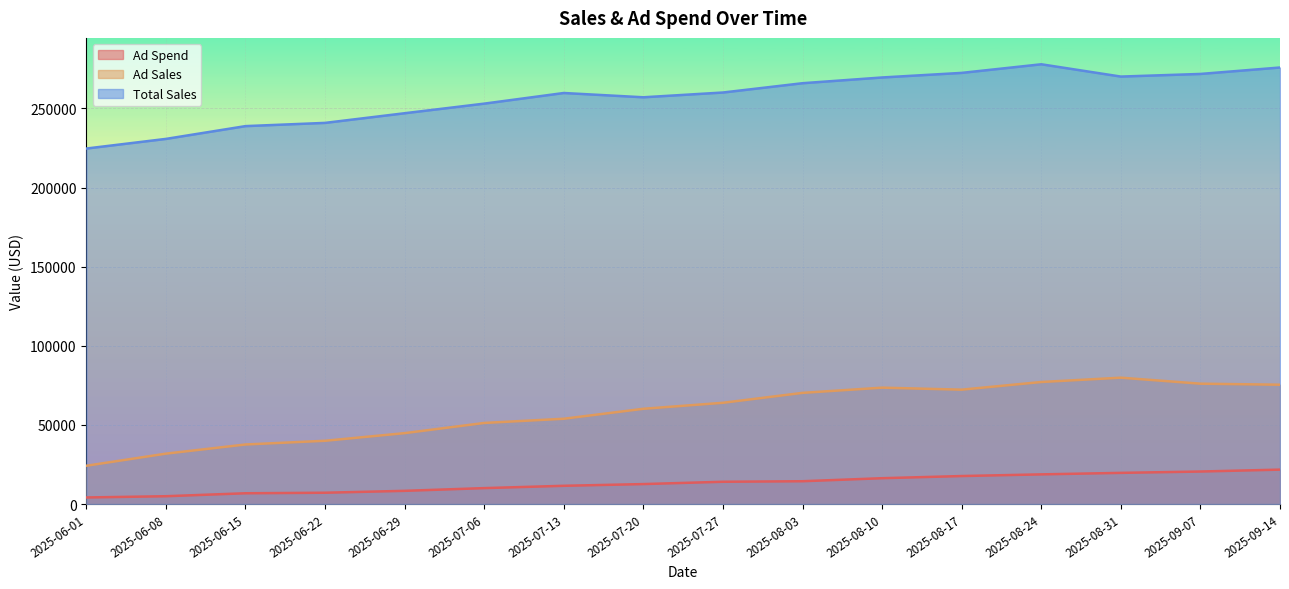

How many data points does each series have?

16